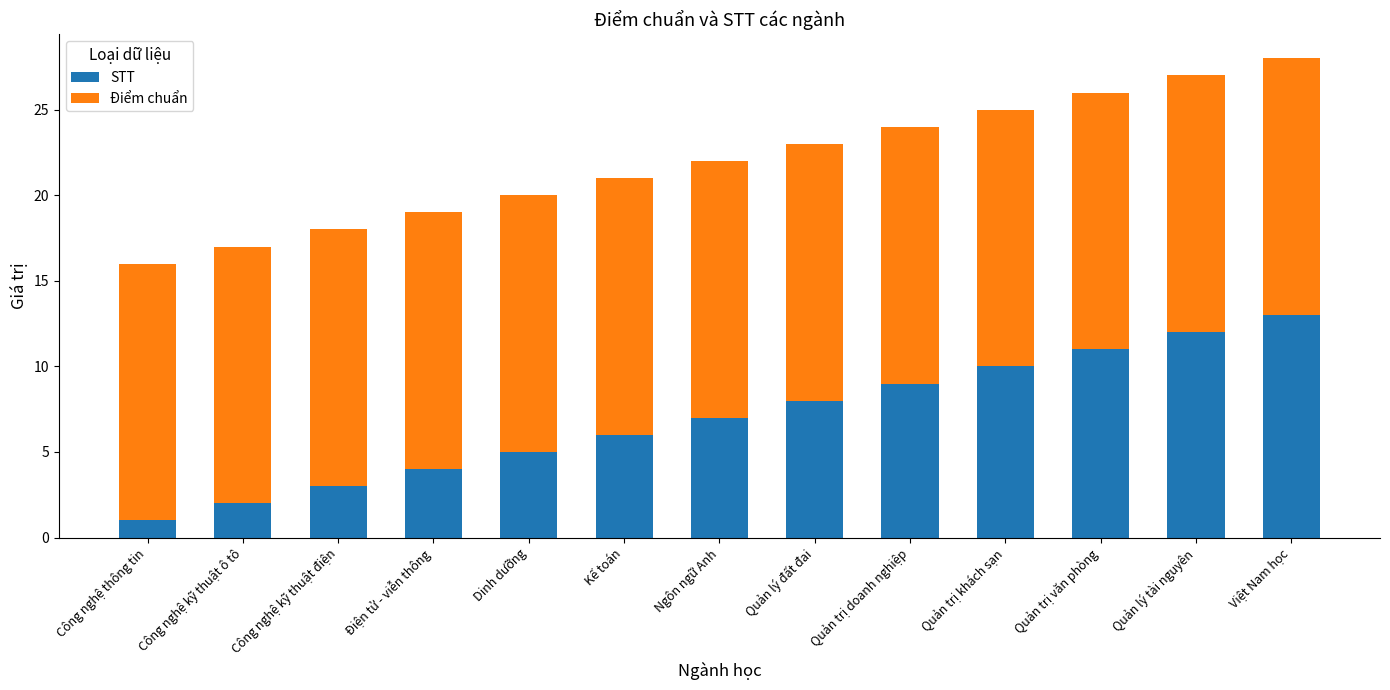

What is the total value across all series at Công nghệ kỹ thuật điện?

18